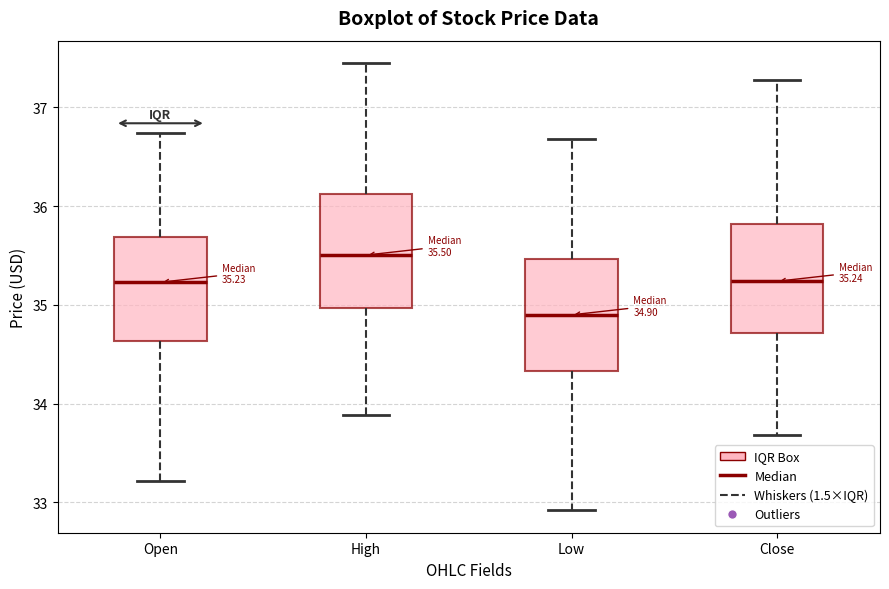

Which box has the lowest median line?

Low